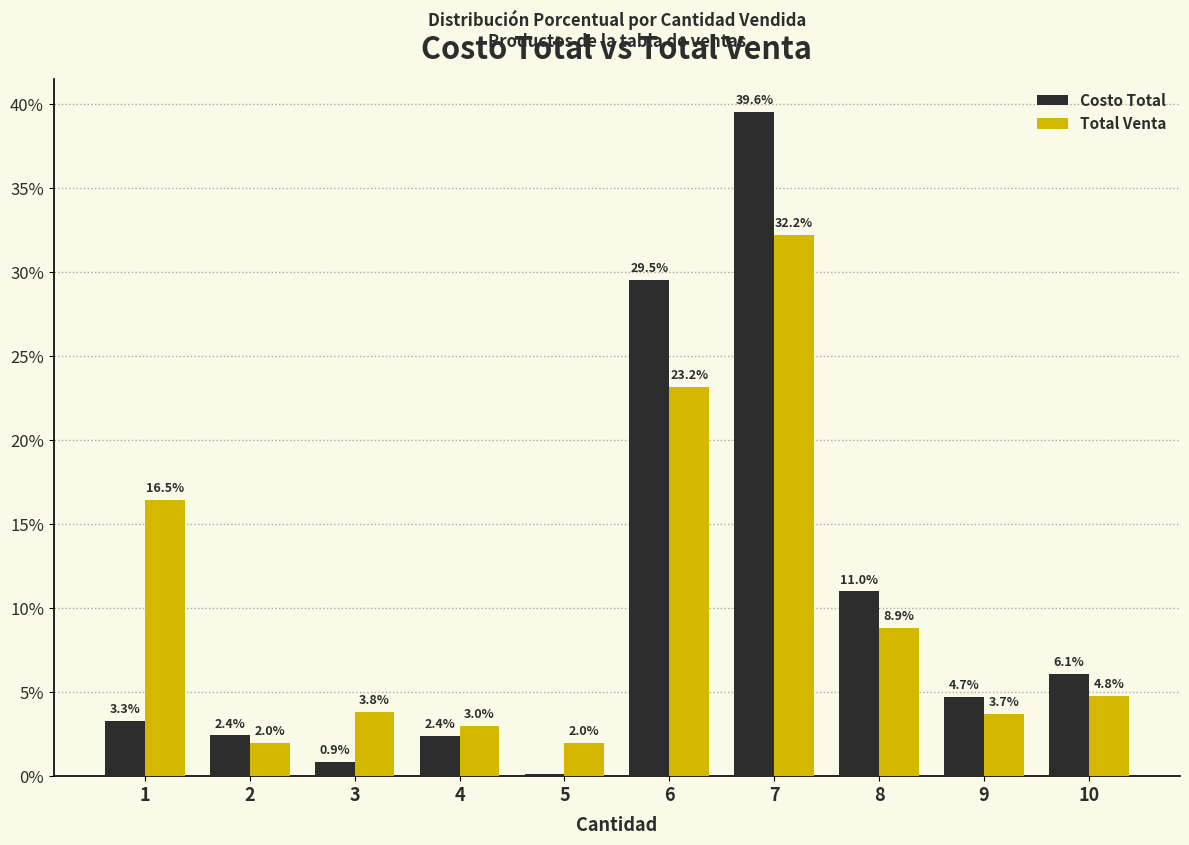

What is the sum of all Costo Total values?

100.0